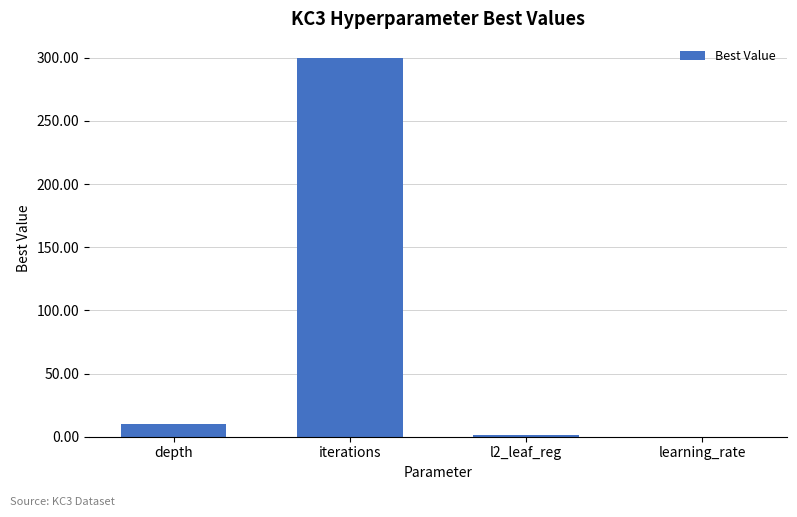

Are the bars grouped side by side (vs. stacked)?

No